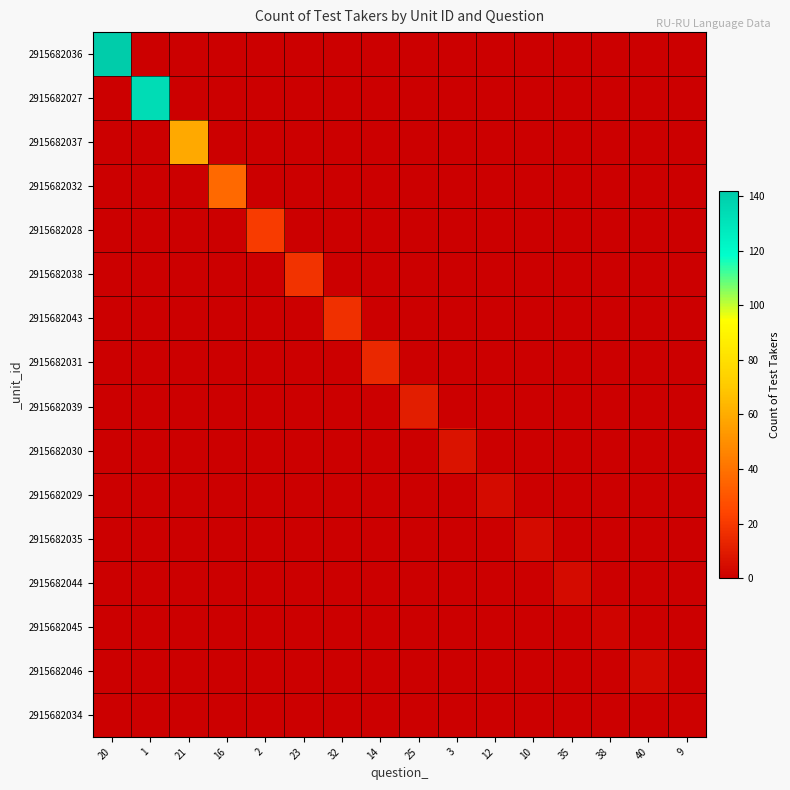

At how many categories does at least one series exceed 67?

2